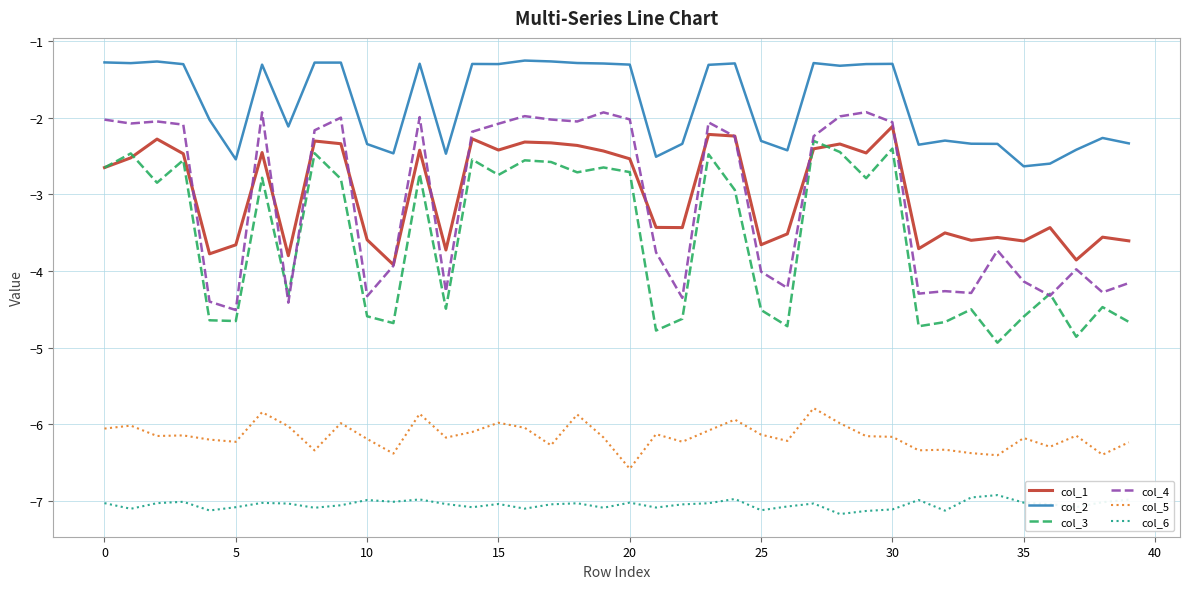

Which series has the largest total across all categories?

col_2